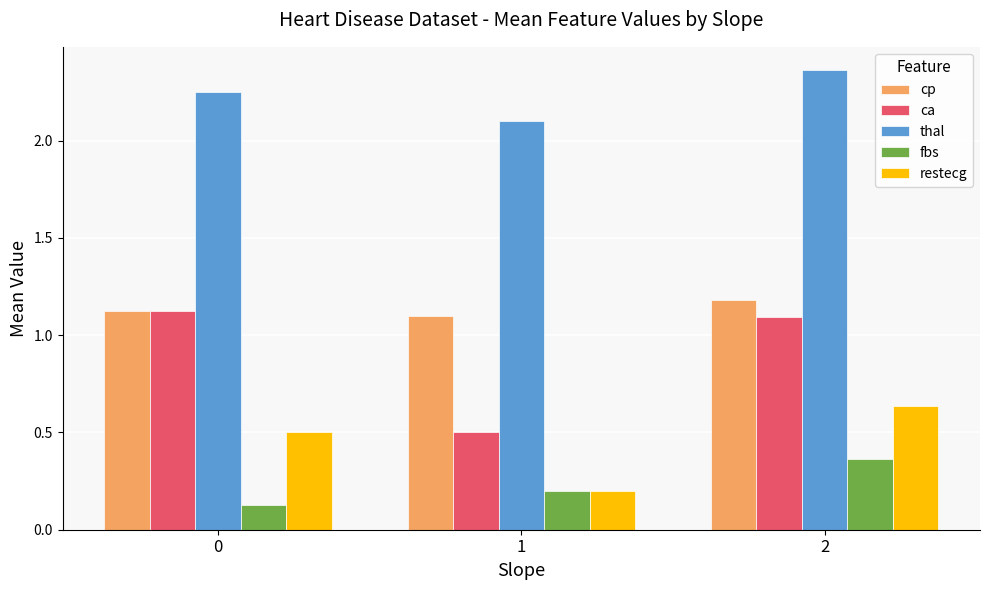

Count the thal values in the range 2 to 3.

3